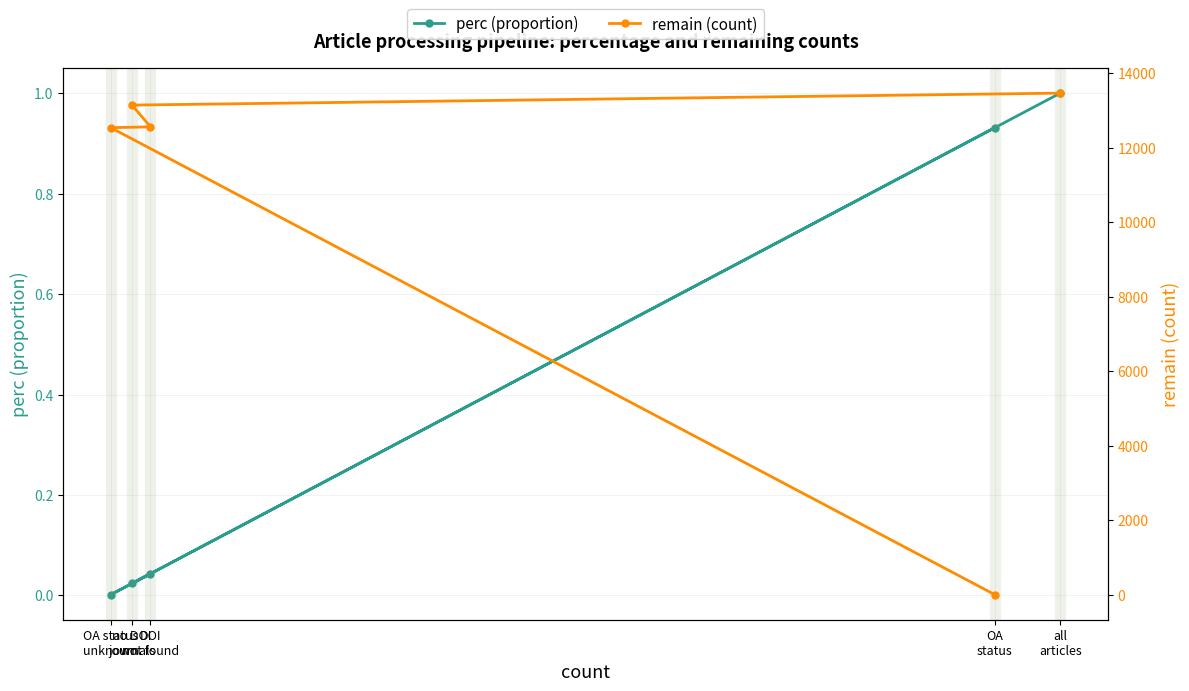

What is the difference between the maximum and second lowest values in the perc (proportion) series?

1.0